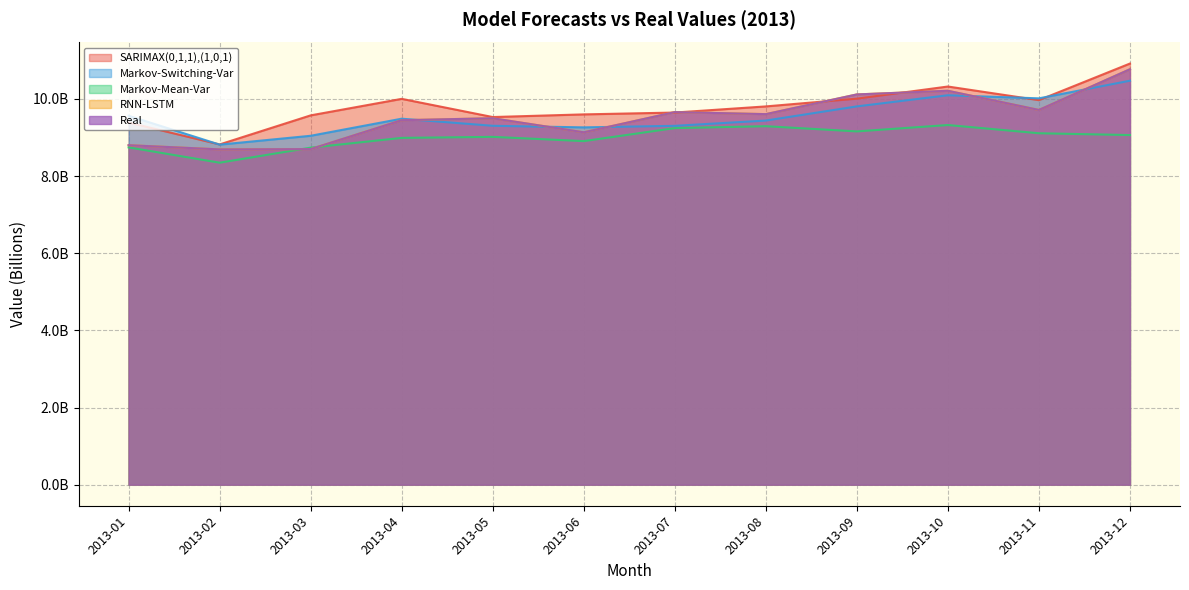

True or false: SARIMAX(0,1,1),(1,0,1) and Markov-Mean-Var intersect in this chart.

False